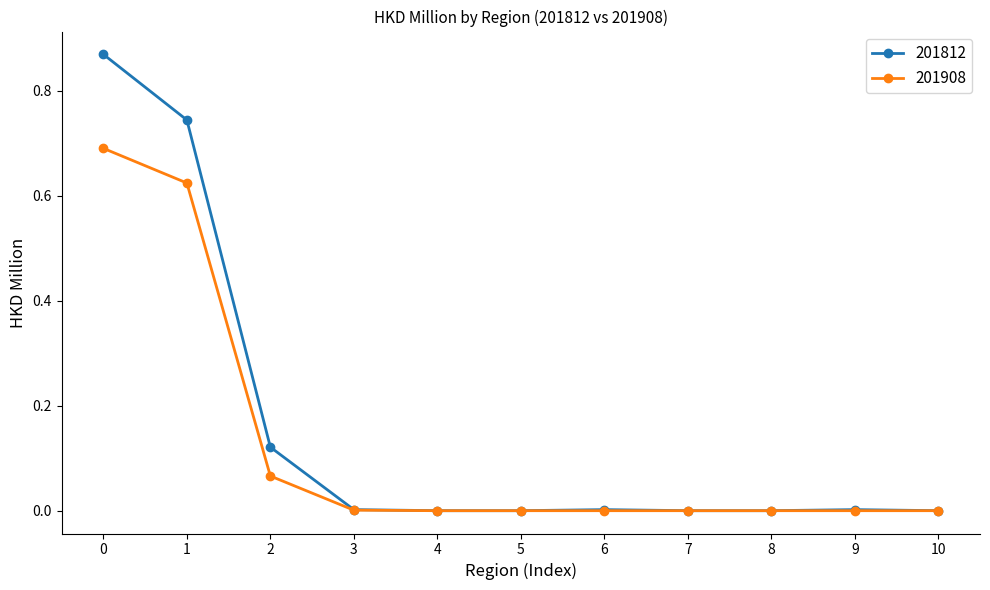

Rank the series by their maximum value, from highest to lowest.

201812, 201908